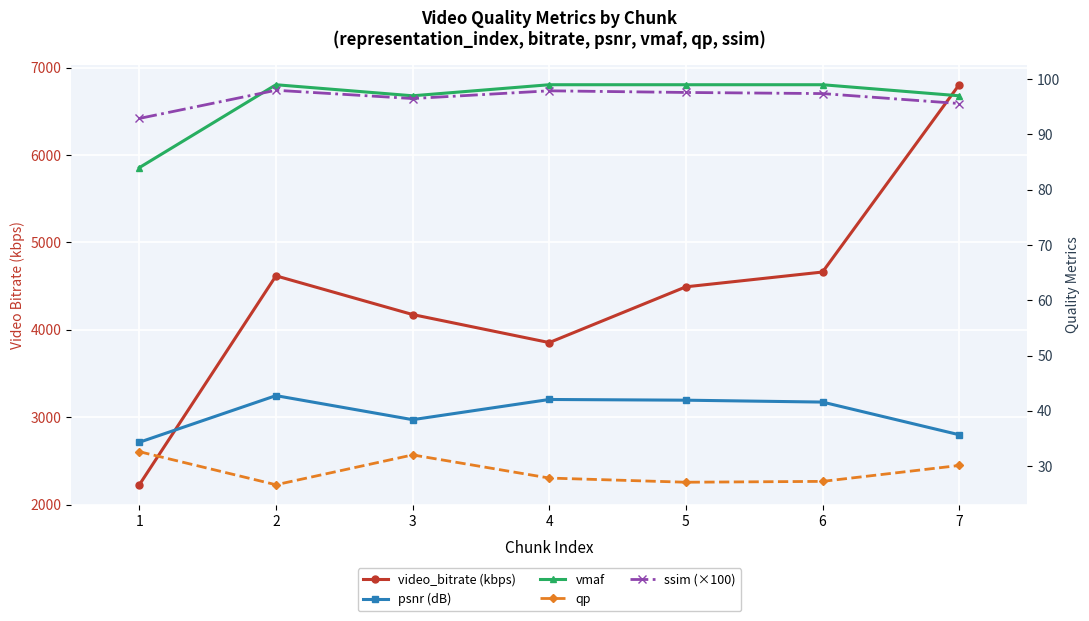

What is the sum of the ssim (×100) values at 5 and 4?

195.5